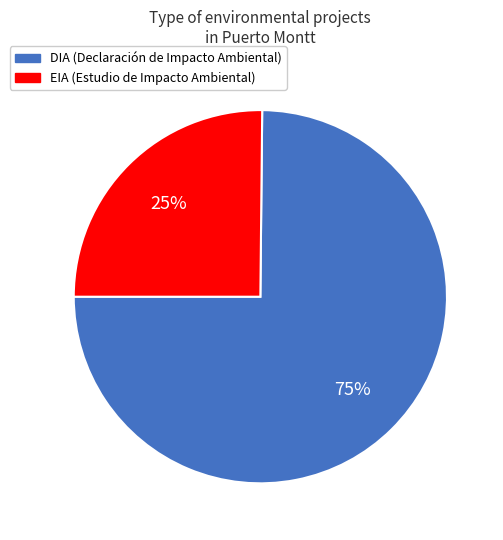

To the nearest percent, what is the average slice percentage?

50%